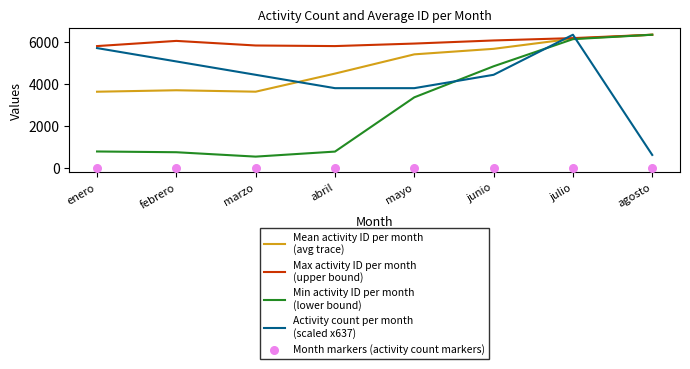

At which category is the sum across all series the highest?

julio